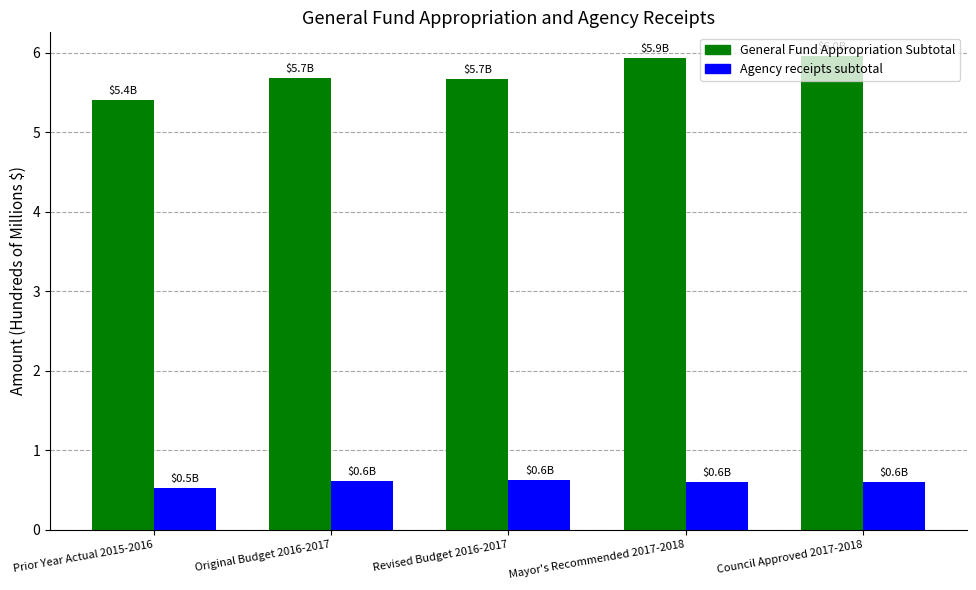

True or false: General Fund Appropriation Subtotal has a value of 10.4 at Mayor's Recommended 2017-2018.

False